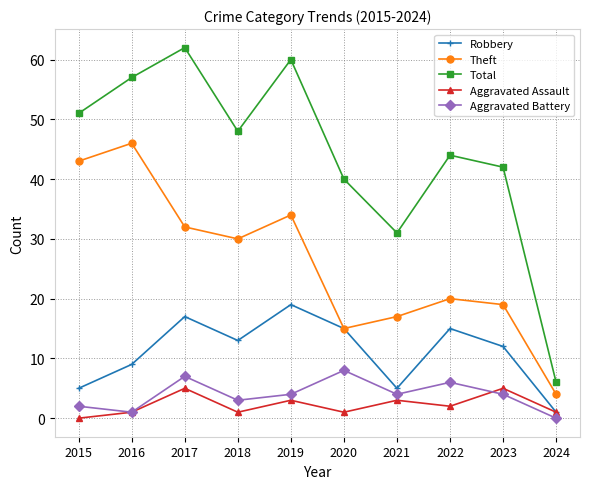

Reading left to right, list all the values displayed in this chart.

Robbery: 2015=5	2016=9	2017=17	2018=13	2019=19	2020=15	2021=5	2022=15	2023=12	2024=1
Theft: 2015=43	2016=46	2017=32	2018=30	2019=34	2020=15	2021=17	2022=20	2023=19	2024=4
Total: 2015=51	2016=57	2017=62	2018=48	2019=60	2020=40	2021=31	2022=44	2023=42	2024=6
Aggravated Assault: 2015=0	2016=1	2017=5	2018=1	2019=3	2020=1	2021=3	2022=2	2023=5	2024=1
Aggravated Battery: 2015=2	2016=1	2017=7	2018=3	2019=4	2020=8	2021=4	2022=6	2023=4	2024=0